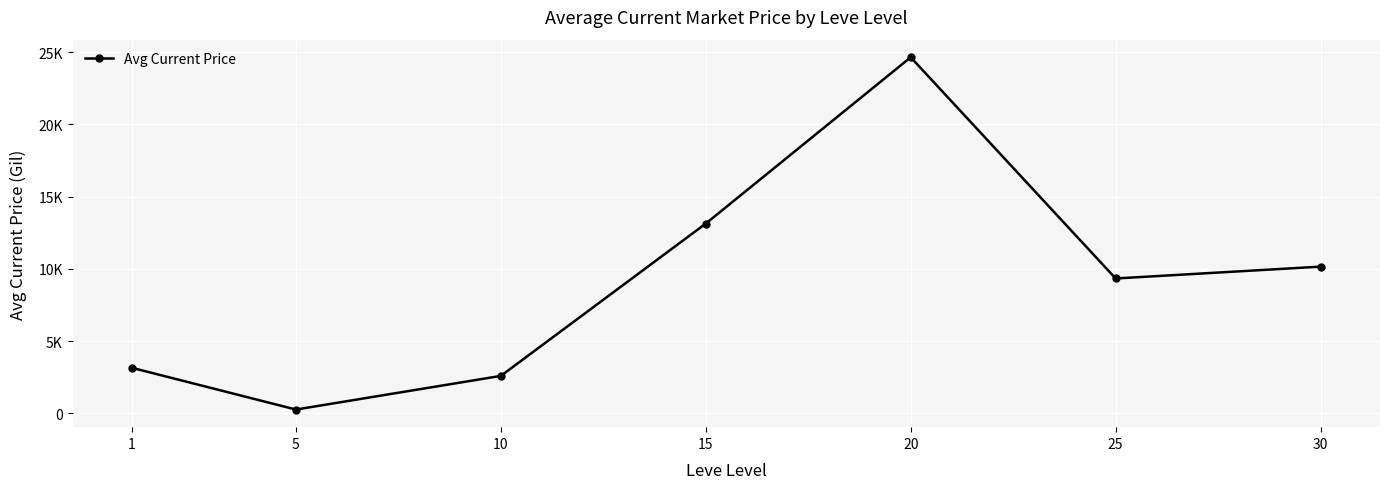

Is this an area chart (filled region under the line)?

No